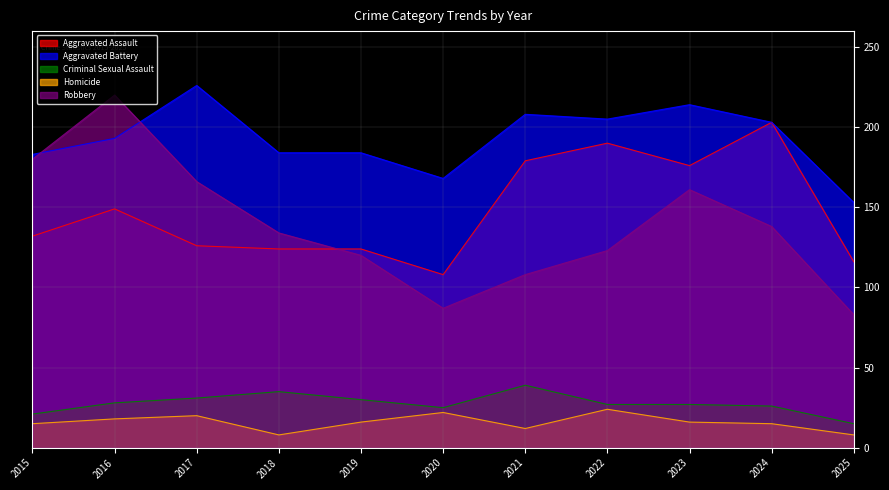

At which label does Aggravated Battery reach its minimum?

2025